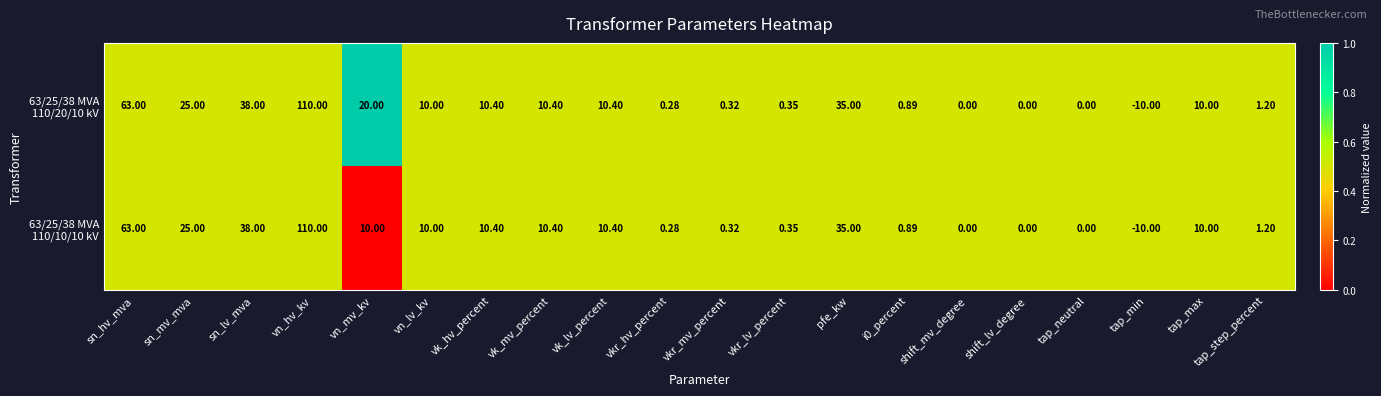

At which category is the sum across all series the highest?

vn_hv_kv